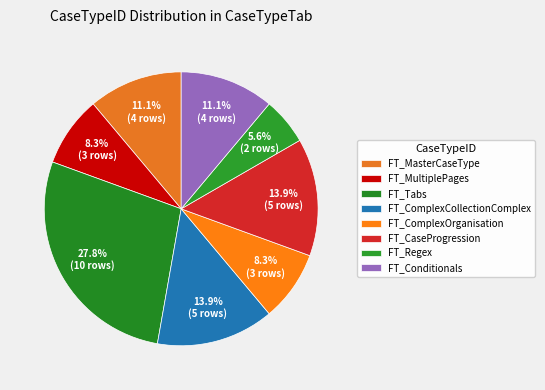

To the nearest percent, what portion does FT_MasterCaseType represent?

11%